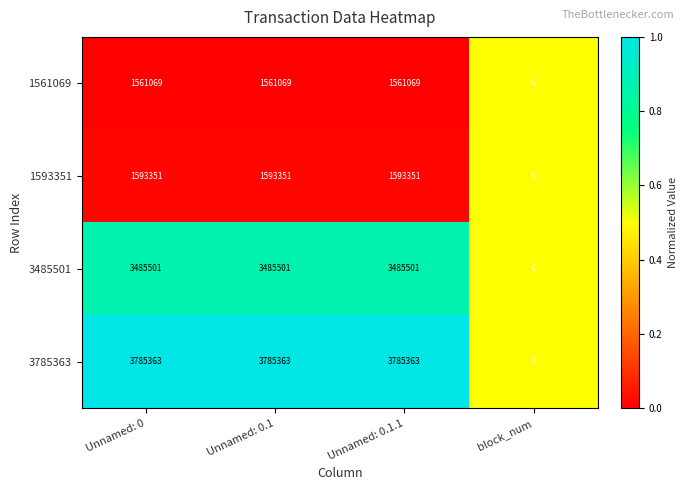

What is the difference between the maximum and minimum values in the 3785363 series?

3785363